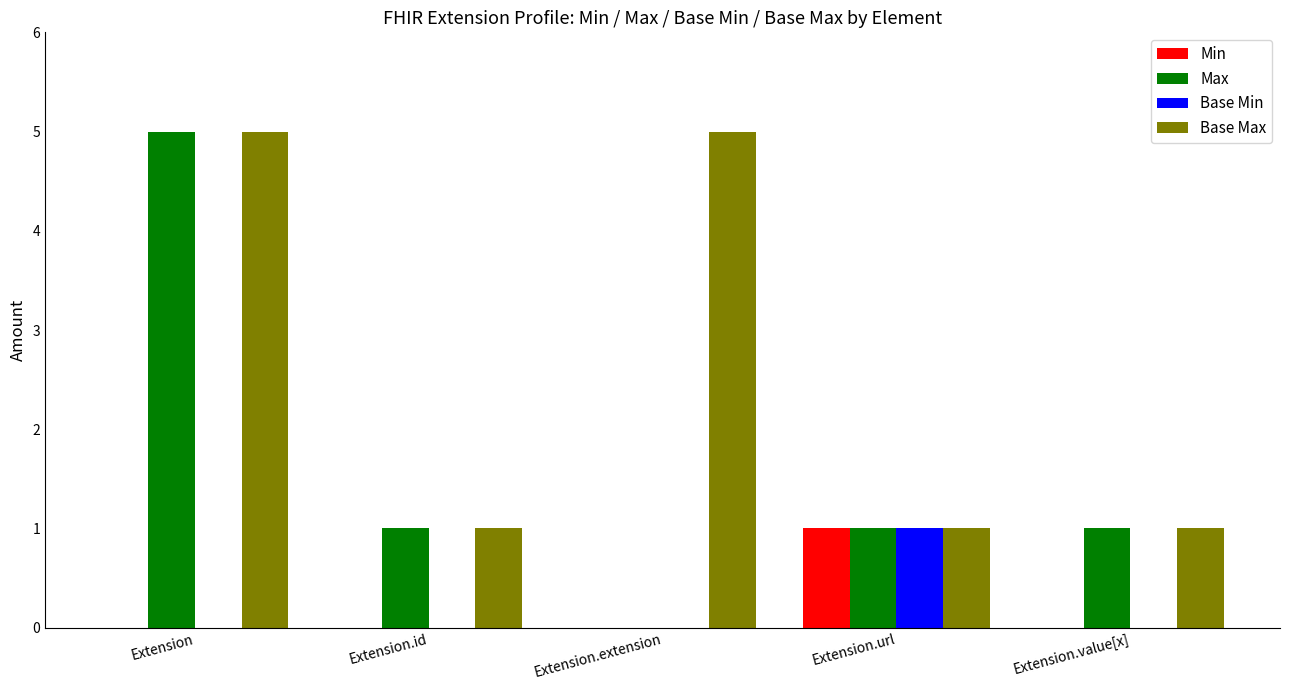

Which series has the largest range (max minus min)?

Max